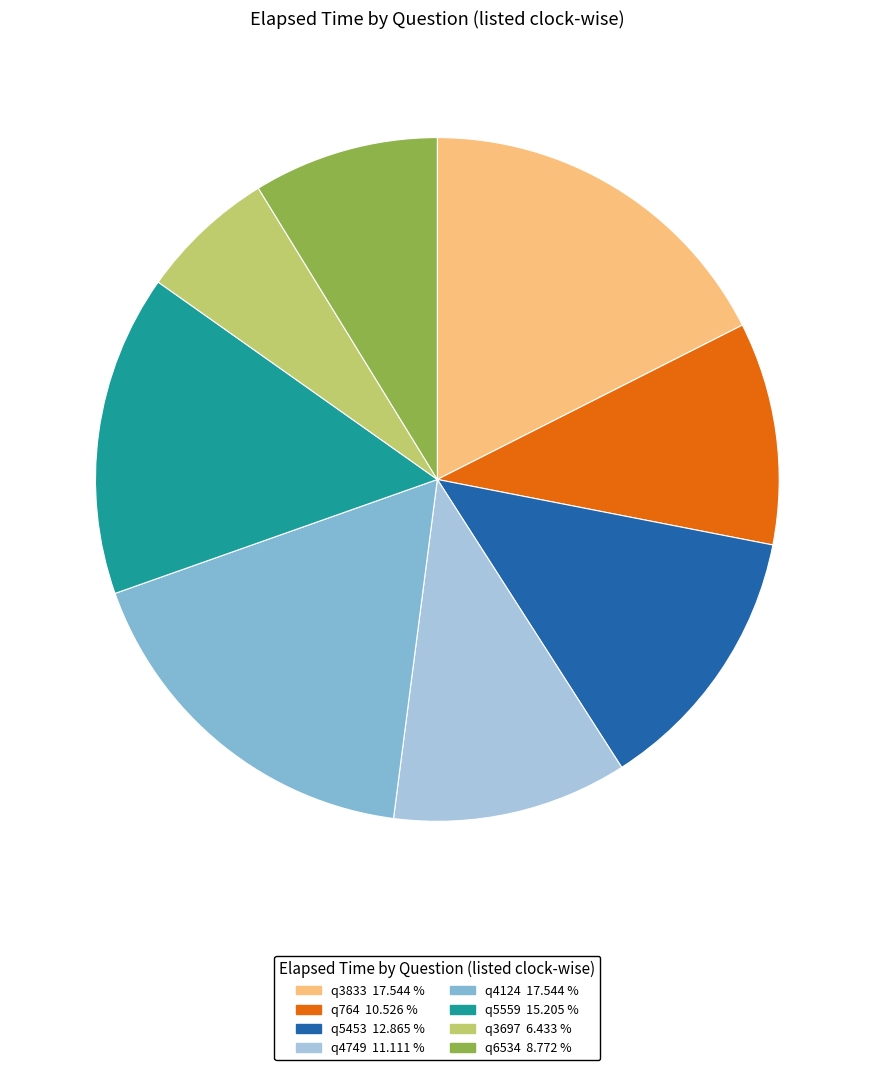

What is the ratio of the value at q764 to the value at q4749?

0.9